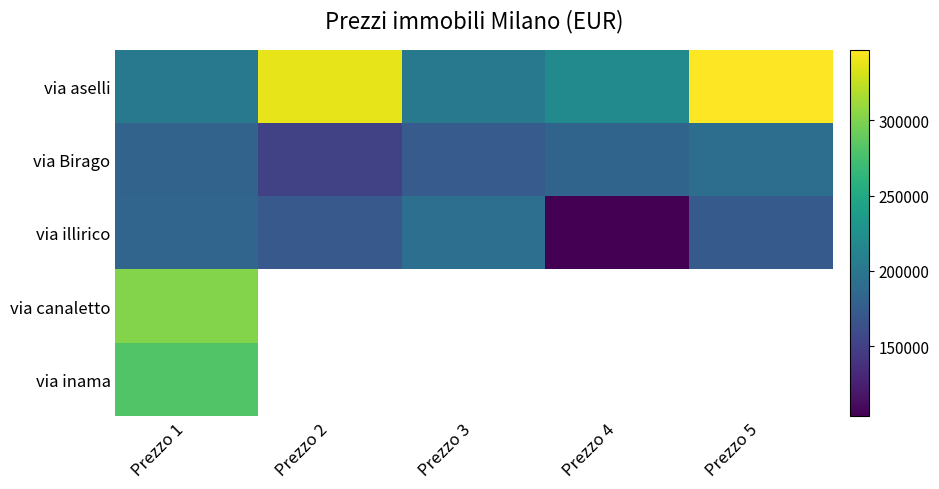

What is the difference between the highest and lowest values at Prezzo 5?

174140.0